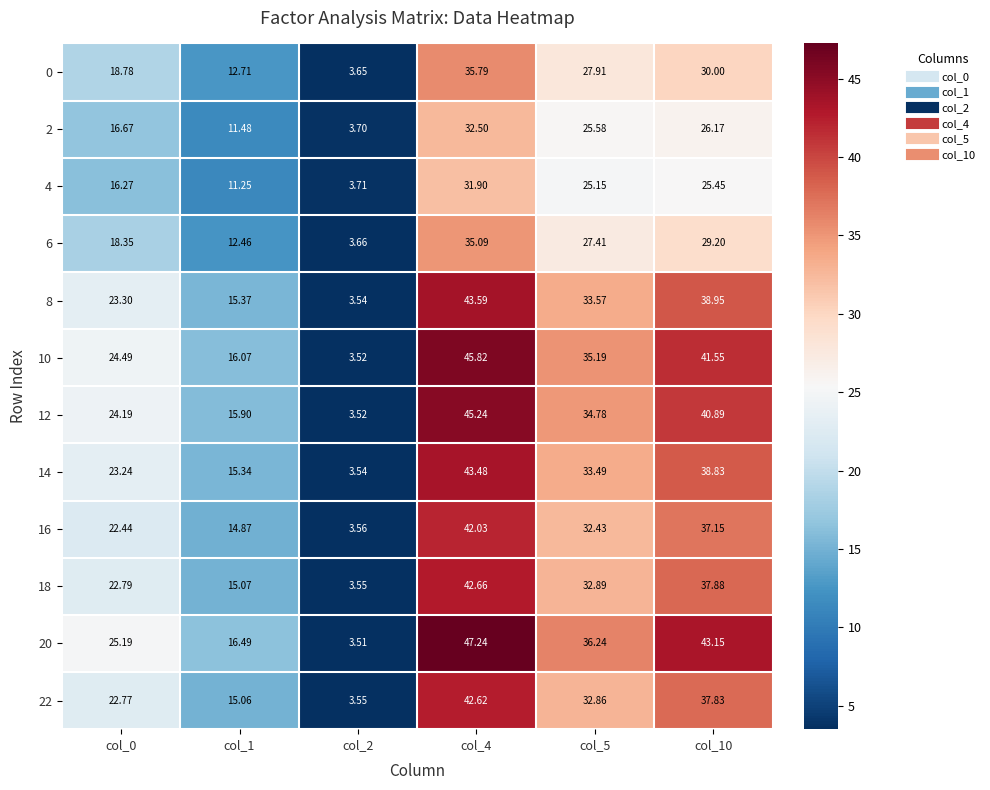

List the series in order of their peak value, lowest first.

4, 2, 6, 0, 16, 22, 18, 14, 8, 12, 10, 20